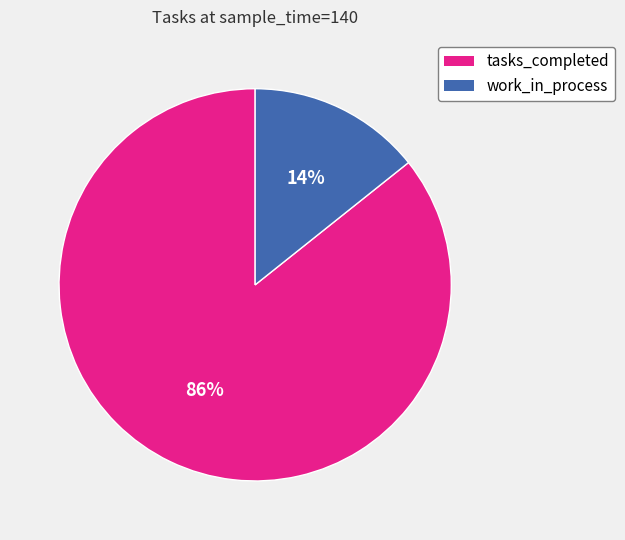

Which slice is the smallest?

work_in_process